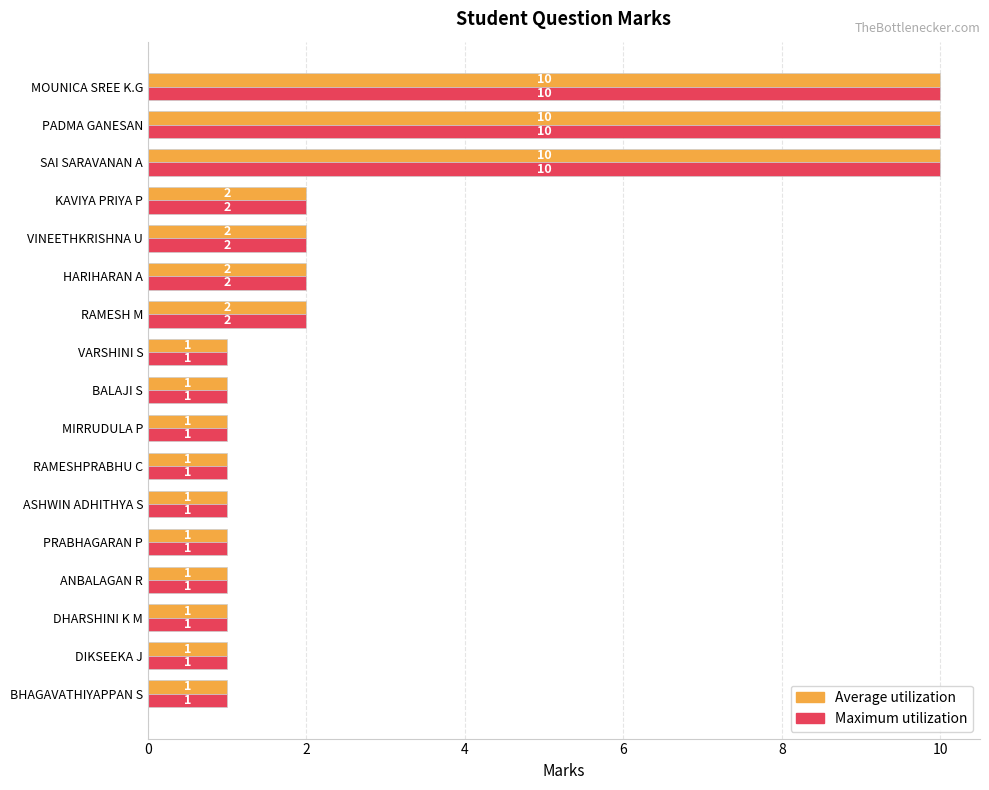

What is the average value of the Average utilization series?

3